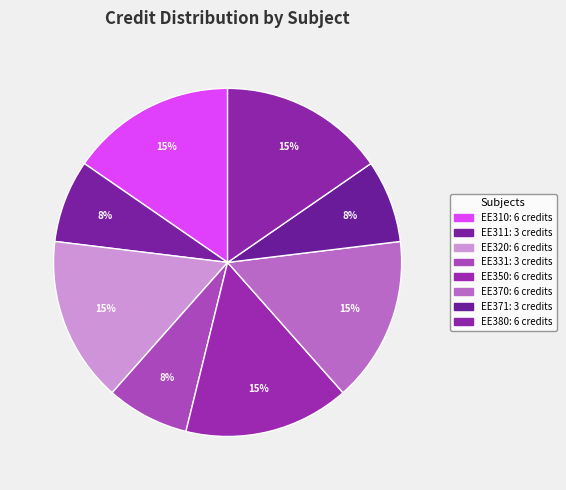

Rank the categories by value from highest to lowest.

EE310, EE320, EE350, EE370, EE380, EE311, EE331, EE371